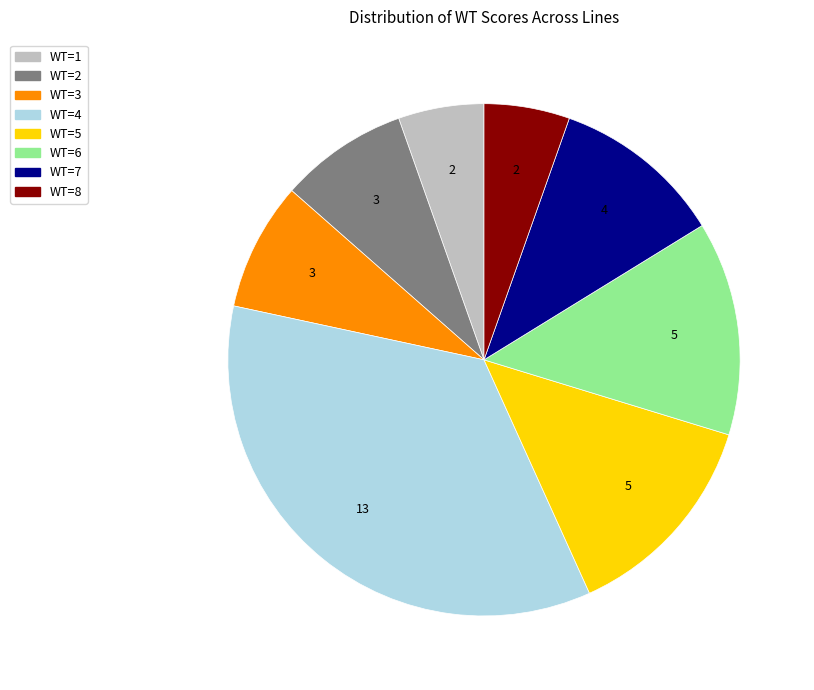

Which category has the biggest portion of the pie?

WT=4